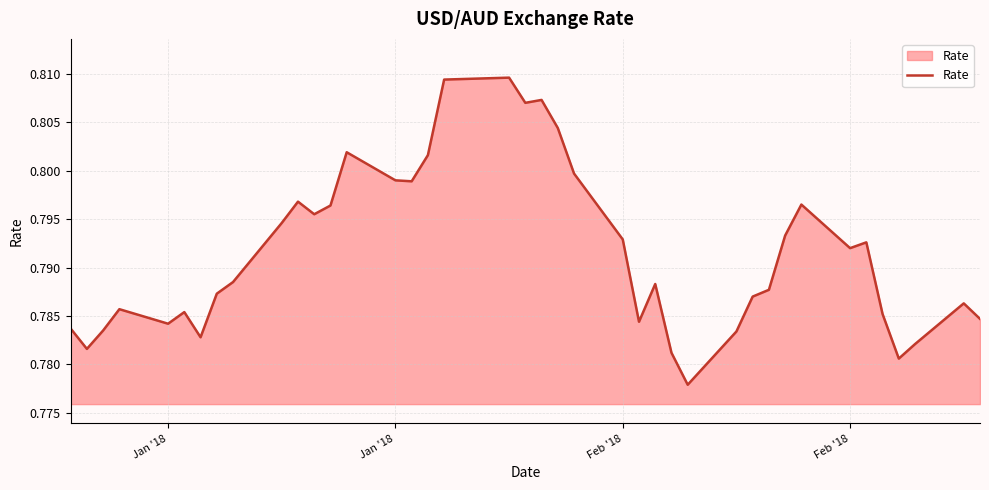

How many points are lower than both their immediate neighbors (excluding endpoints)?

10